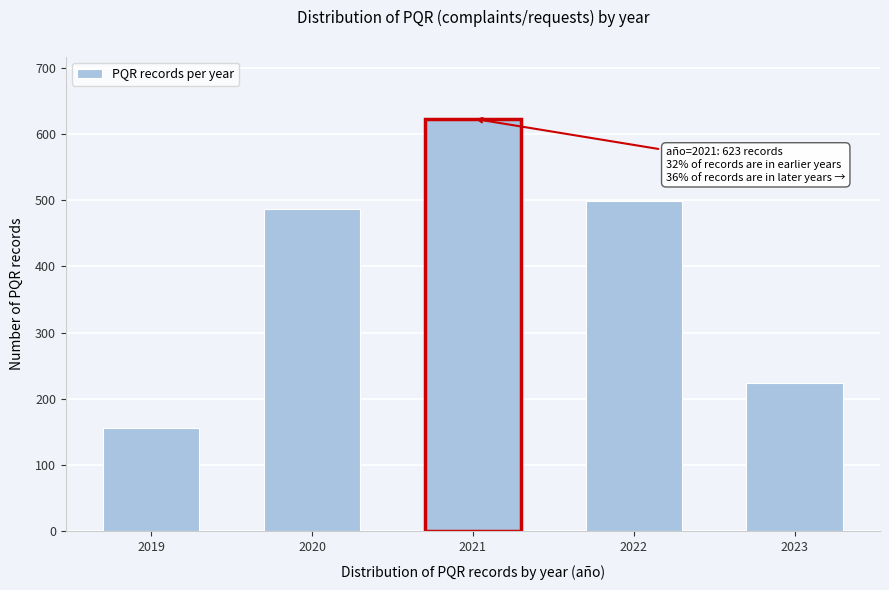

Reading left to right, extract all data points from this chart.

2019=156	2020=487	2021=623	2022=498	2023=224